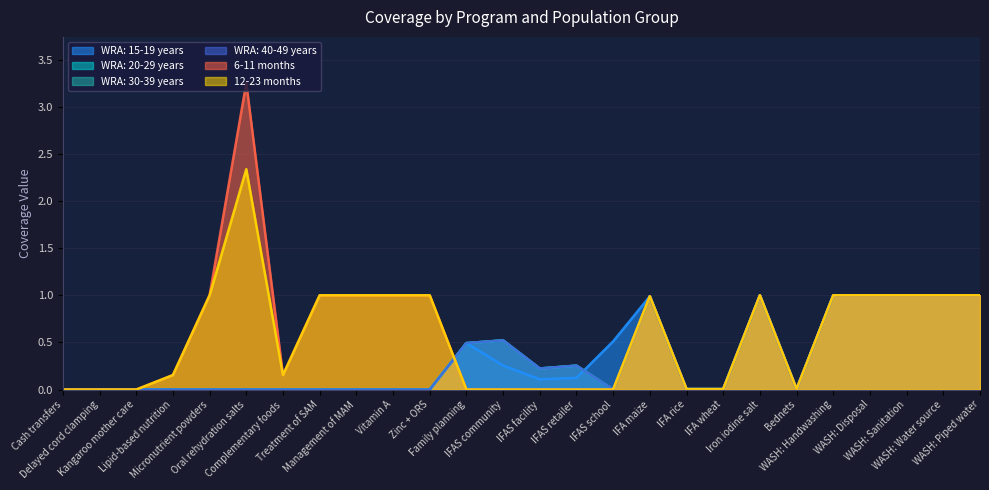

What are all the series names shown in the legend?

WRA: 15-19 years, WRA: 20-29 years, WRA: 30-39 years, WRA: 40-49 years, 6-11 months, 12-23 months